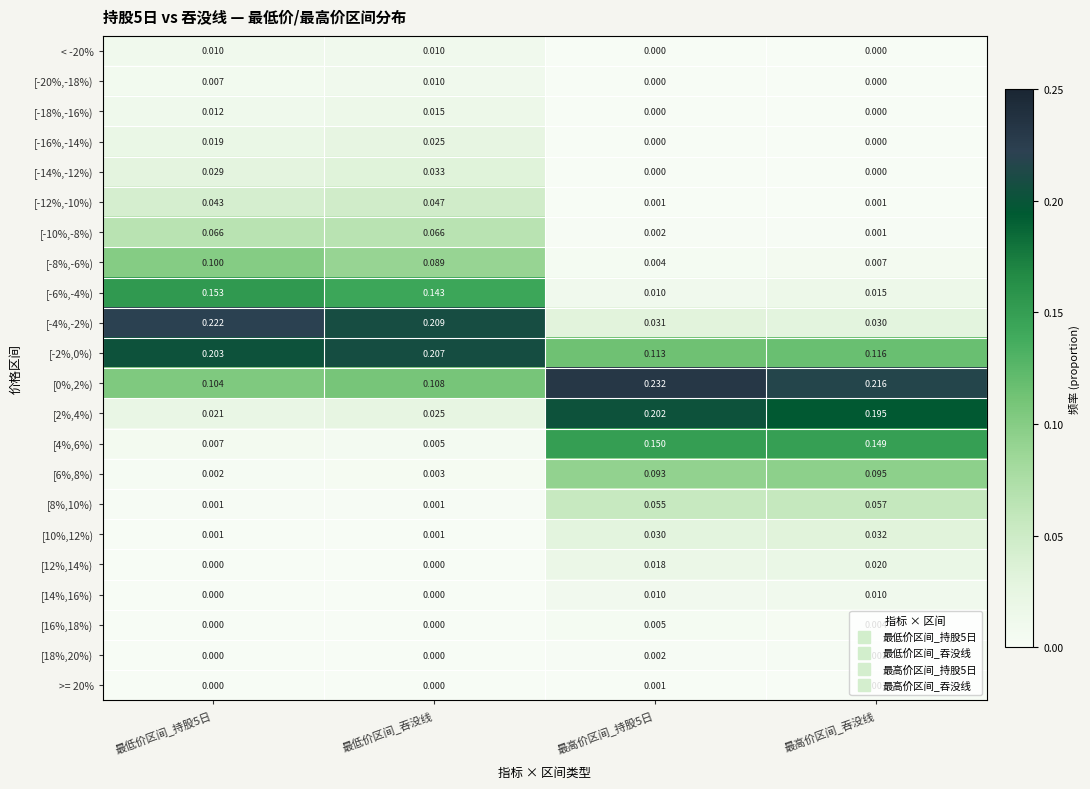

Which category has the lowest value in the [-4%,-2%) series?

最高价区间_吞没线